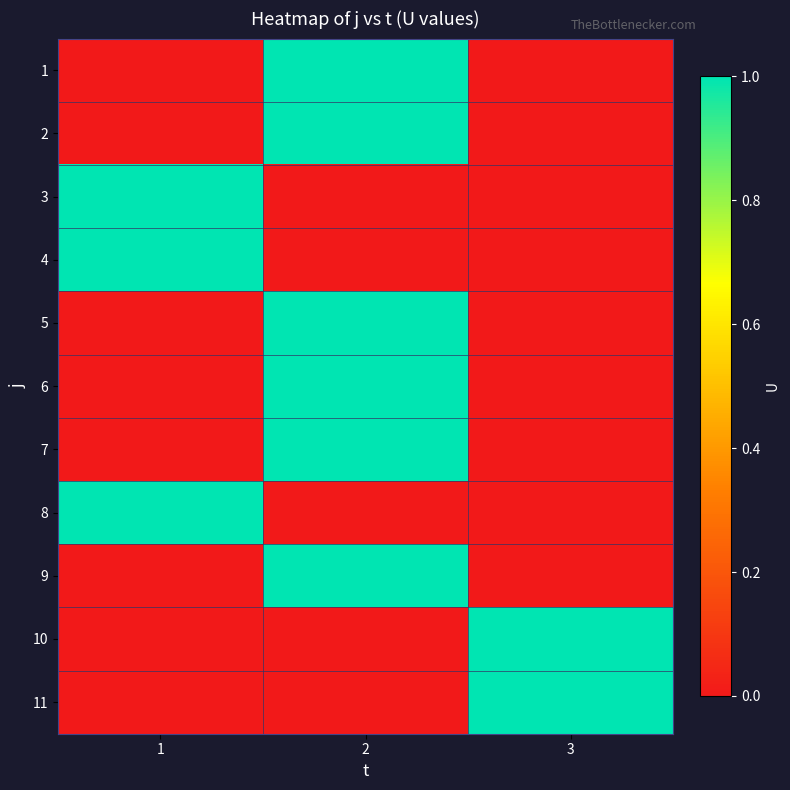

Reading right to left, extract all data points from this chart.

1: 3=0	2=1	1=0
2: 3=0	2=1	1=0
3: 3=0	2=0	1=1
4: 3=0	2=0	1=1
5: 3=0	2=1	1=0
6: 3=0	2=1	1=0
7: 3=0	2=1	1=0
8: 3=0	2=0	1=1
9: 3=0	2=1	1=0
10: 3=1	2=0	1=0
11: 3=1	2=0	1=0